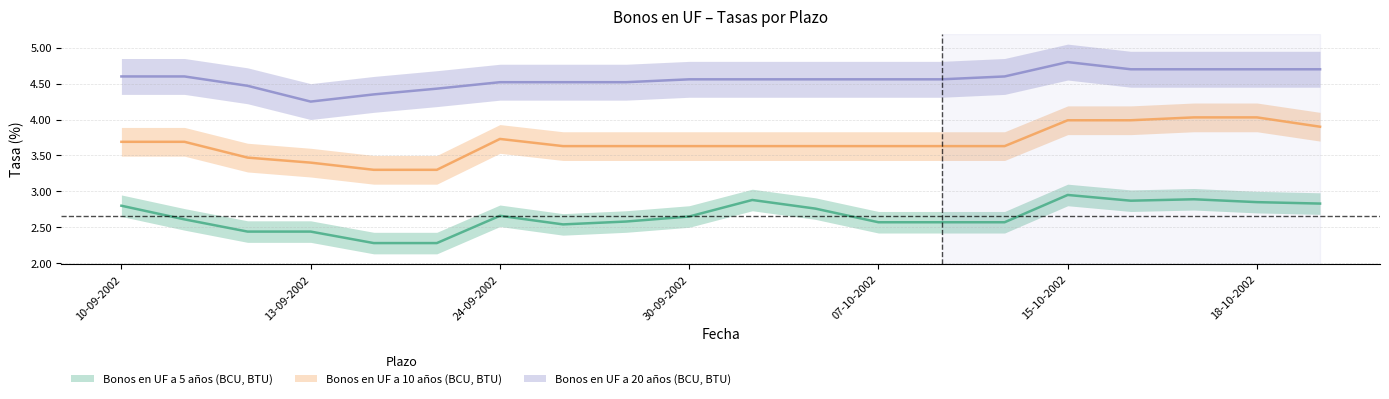

What is the average value of the Bonos en UF a 10 años (BCU, BTU) series?

3.7